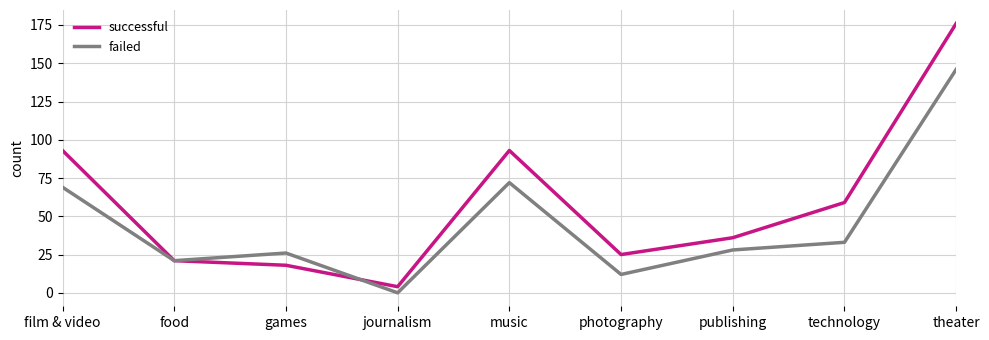

What is the total value across all series at publishing?

64